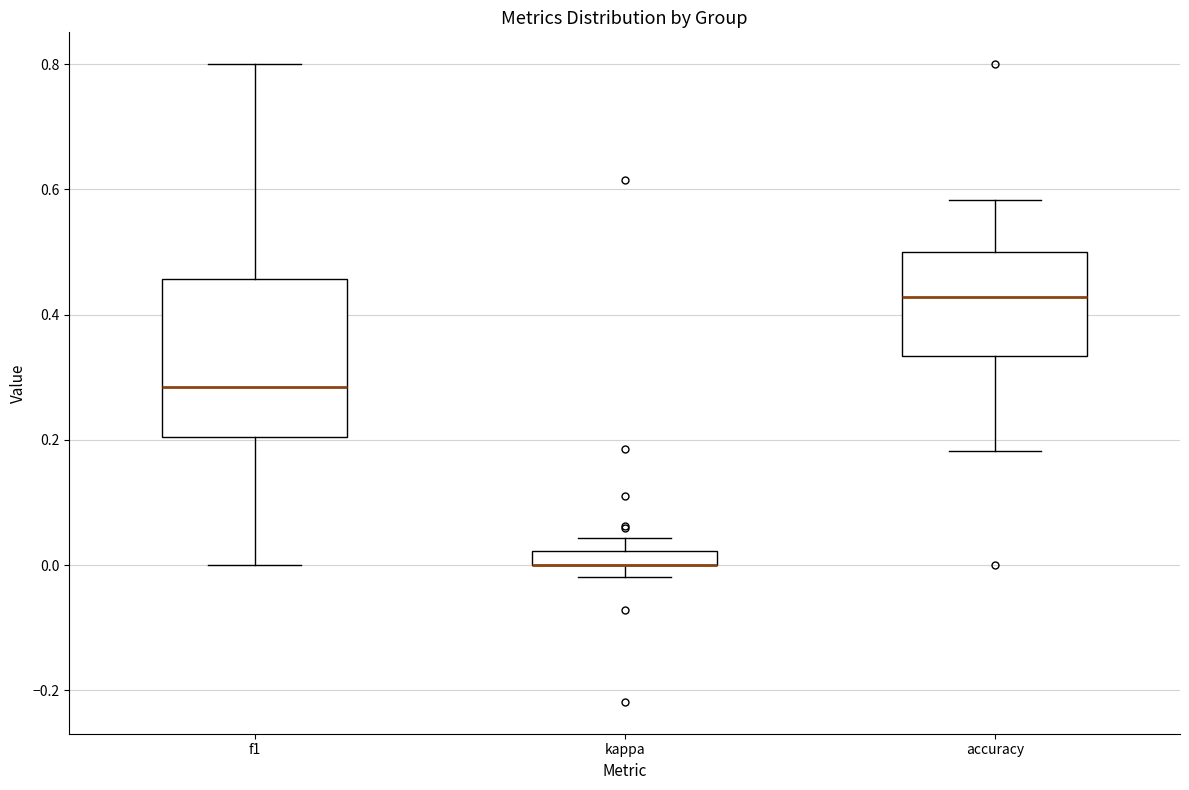

Where does the upper whisker of the box for kappa end on the y-axis? The values are not printed on the chart, so give them approximately, as read against the axis.

0.04